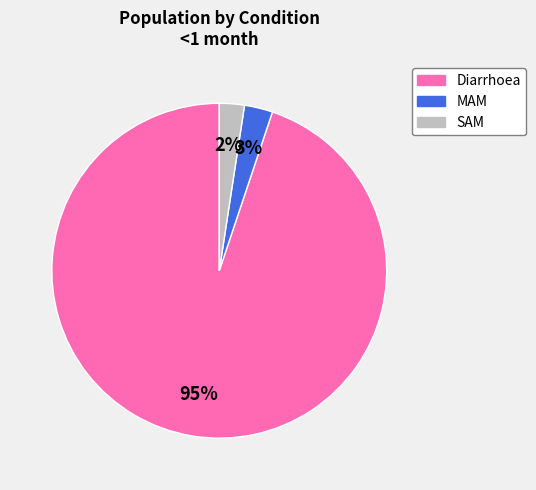

Do MAM and Diarrhoea together represent more than half of the pie?

Yes